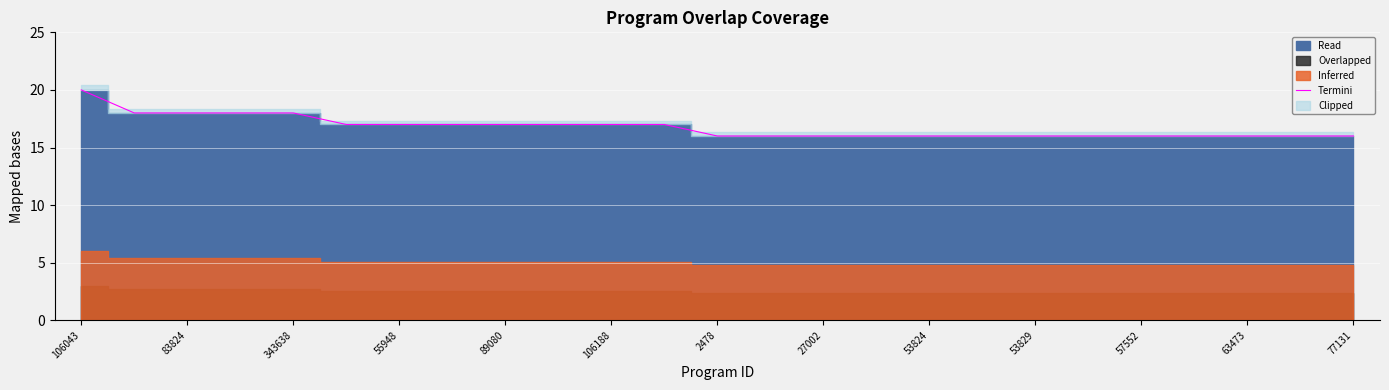

What is the maximum value for Termini?

20